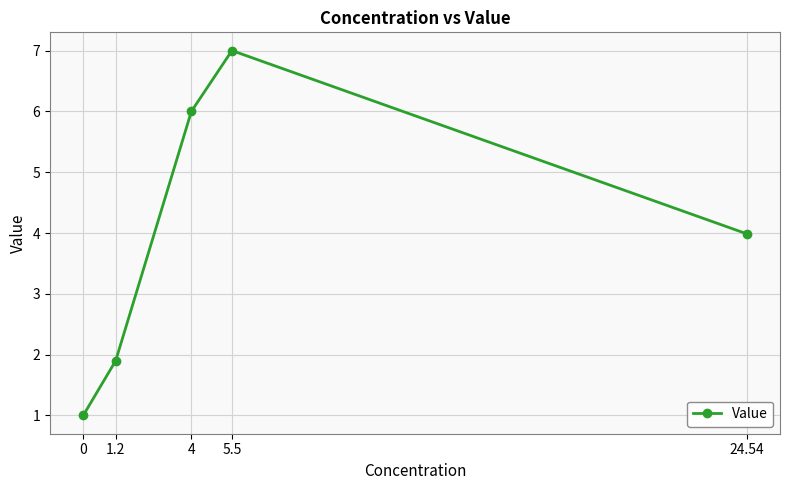

Rank the categories by value from lowest to highest.

0, 1.2, 24.54, 4, 5.5